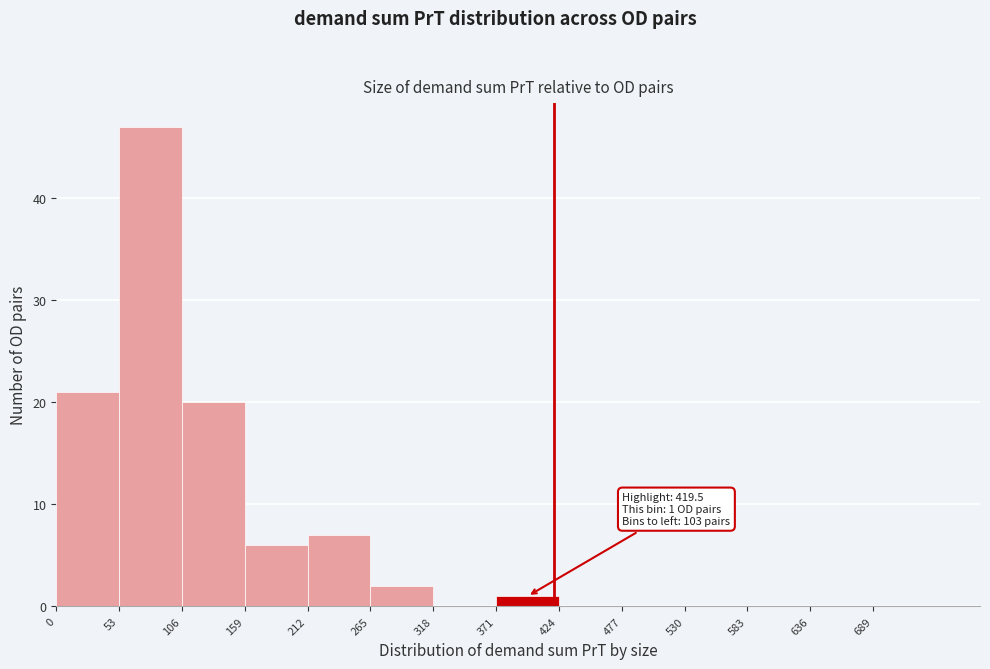

Which range on the x-axis has the tallest bar?

53 to 106